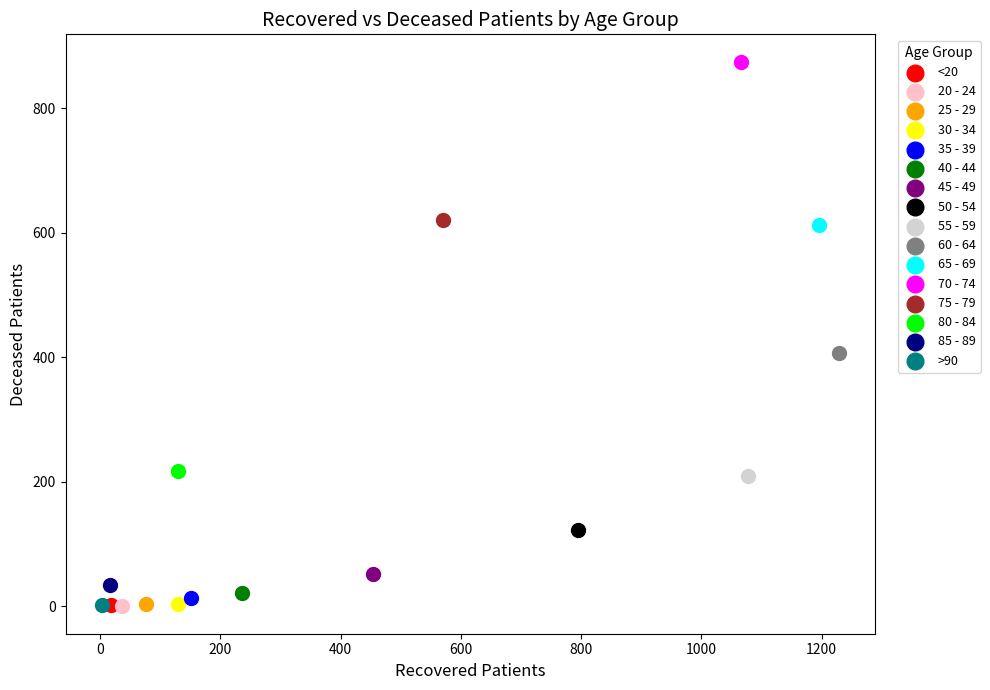

What are all the series names shown in the legend?

<20, 20 - 24, 25 - 29, 30 - 34, 35 - 39, 40 - 44, 45 - 49, 50 - 54, 55 - 59, 60 - 64, 65 - 69, 70 - 74, 75 - 79, 80 - 84, 85 - 89, >90